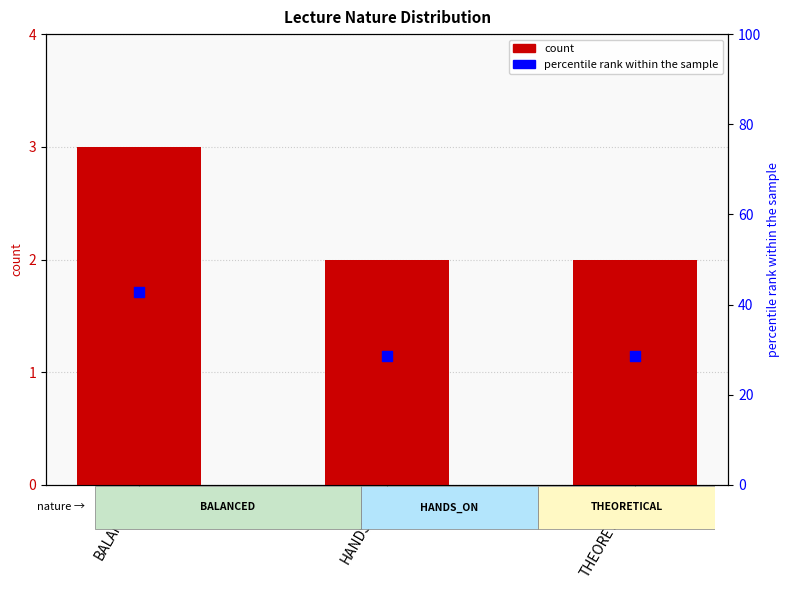

At which category is the sum across all series the highest?

BALANCED